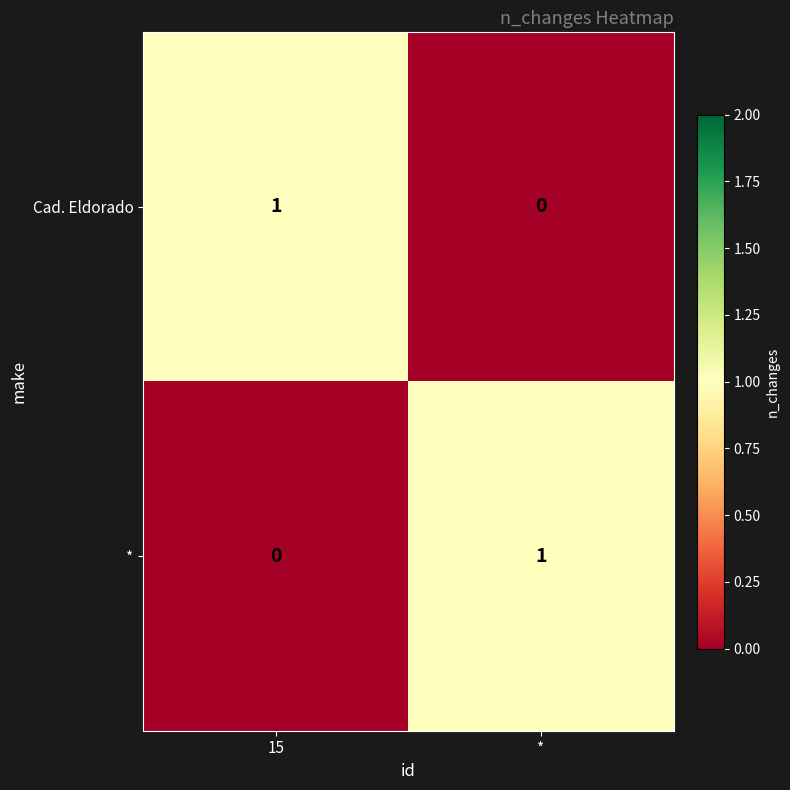

What is the difference between the highest and lowest values at *?

1